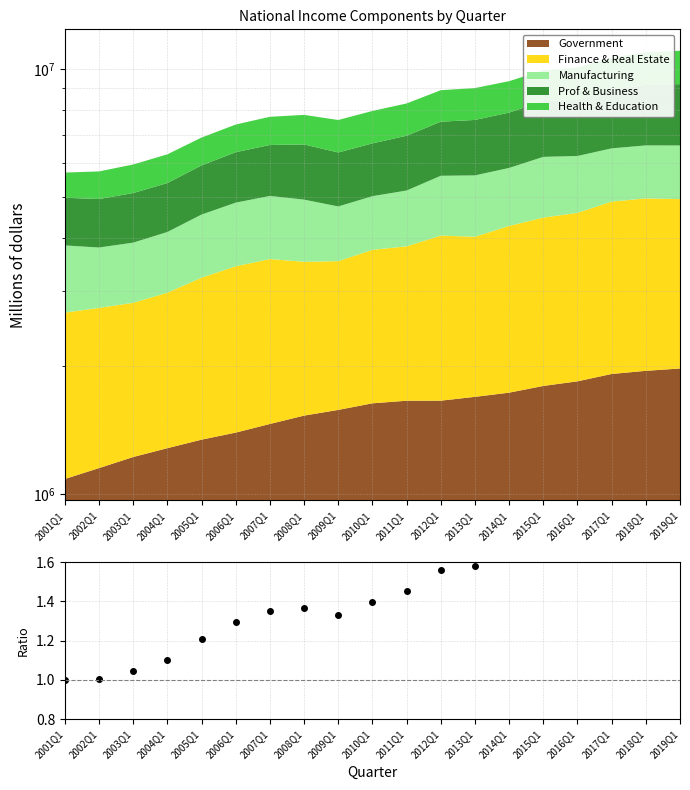

What is the label of the 12th point from the left?

2012Q1